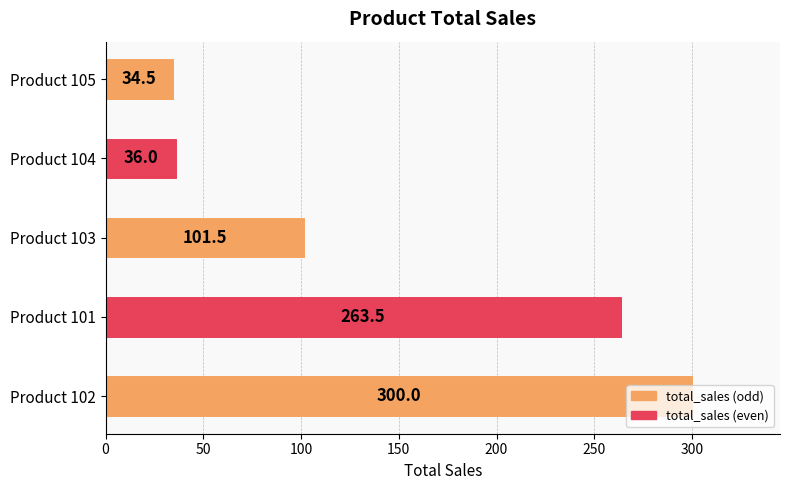

What is the minimum value shown in the chart?

34.5